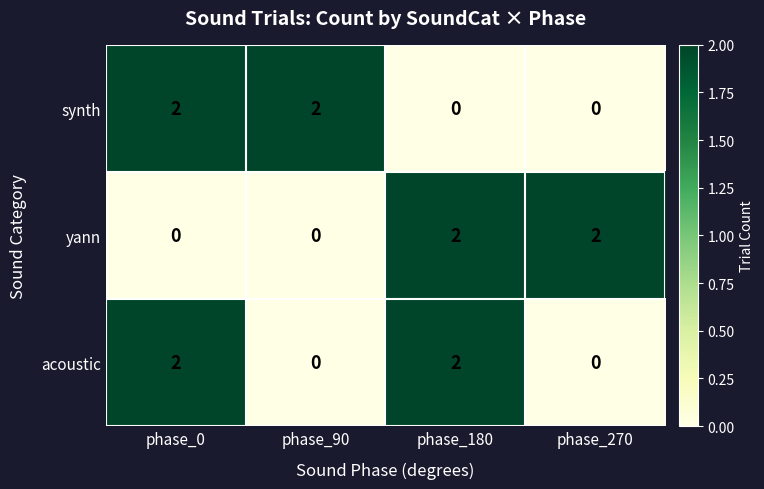

True or false: synth has a value of -1 at phase_270.

False